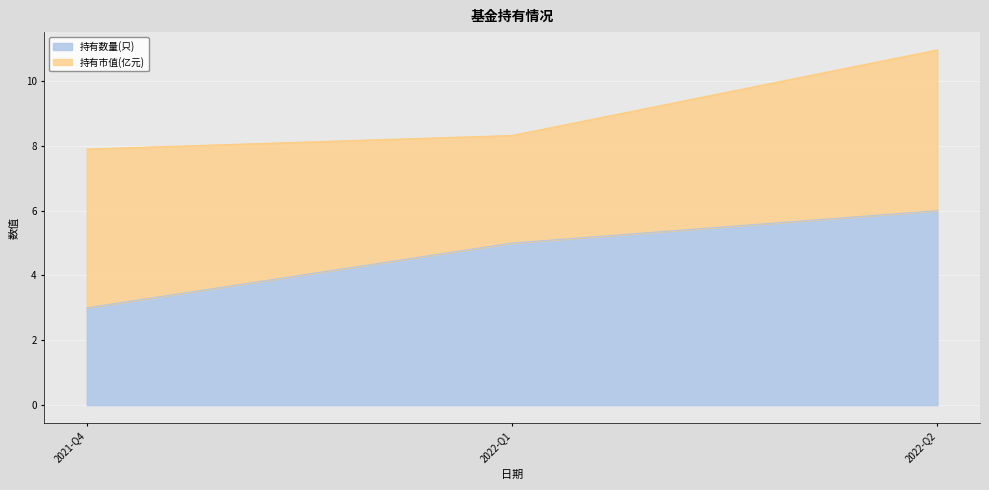

List the labels in order of value, largest first.

2022-Q2, 2022-Q1, 2021-Q4